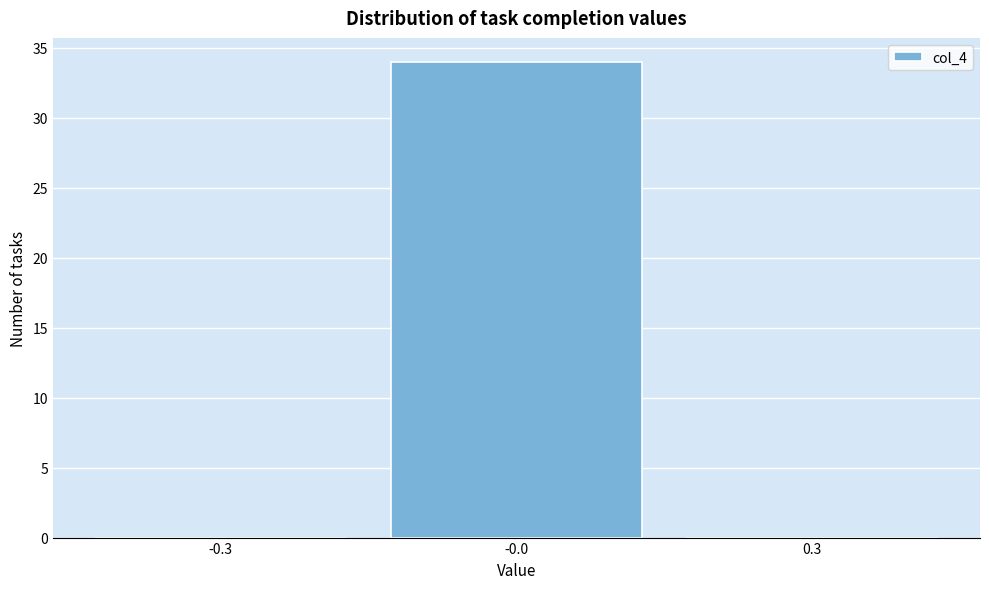

Reading left to right, extract all data points from this chart.

-0.3=0	-0.0=34	0.3=0